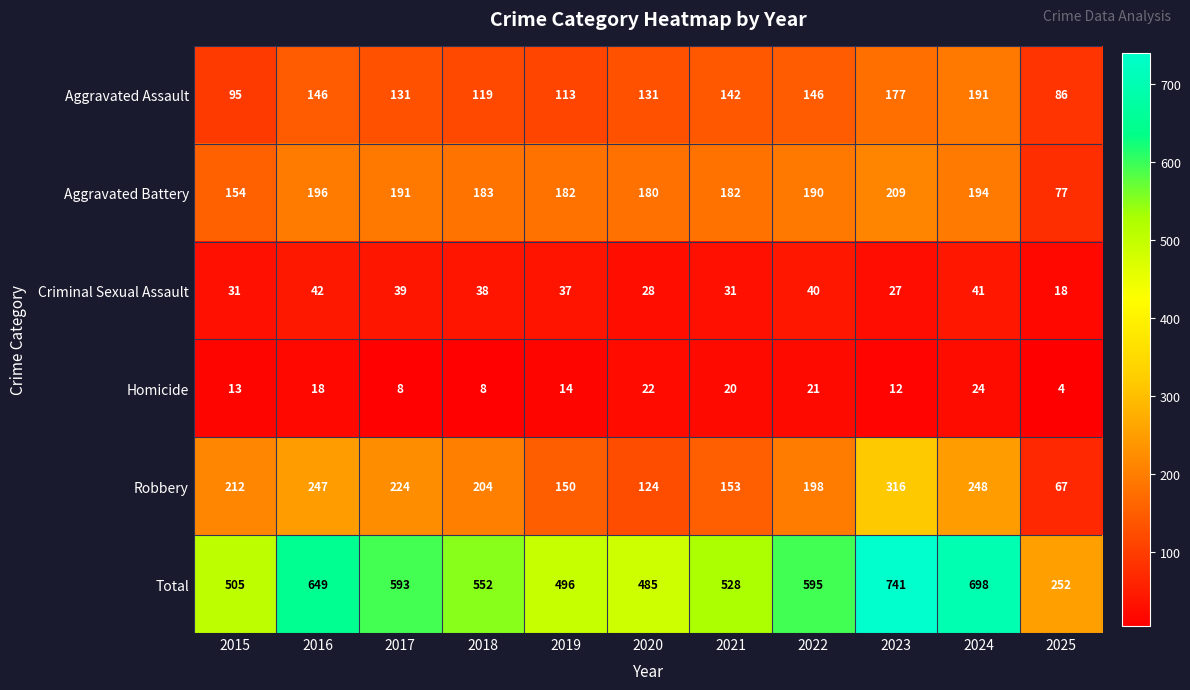

List the series in order of their peak value, lowest first.

Homicide, Criminal Sexual Assault, Aggravated Assault, Aggravated Battery, Robbery, Total